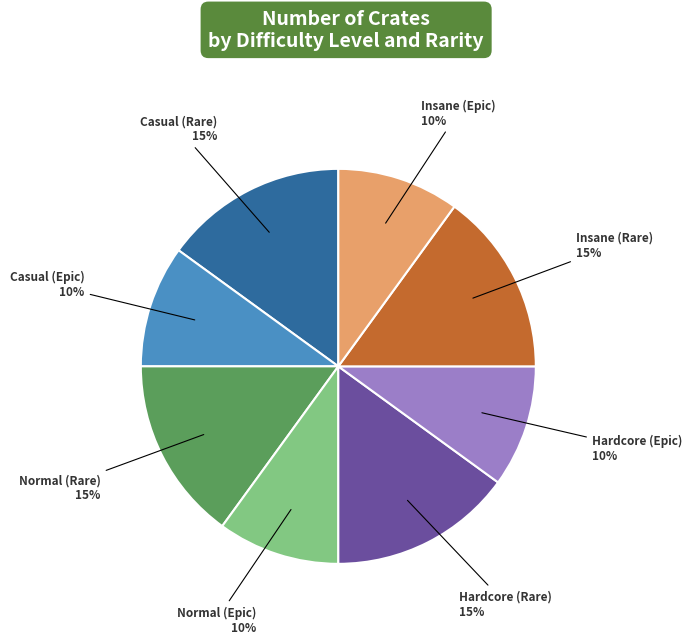

What is the ratio of the value at Casual (Rare) to the value at Normal (Epic)?

1.5